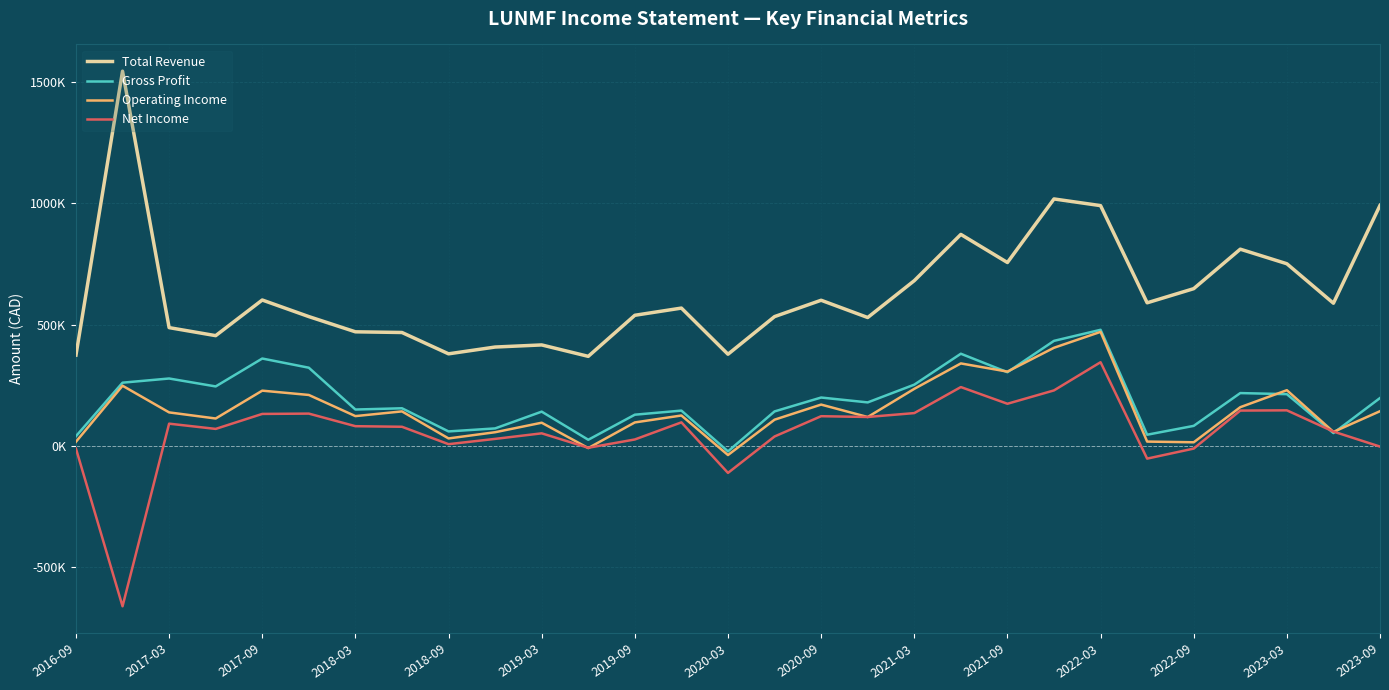

Does the chart display data point markers on the line(s)?

No